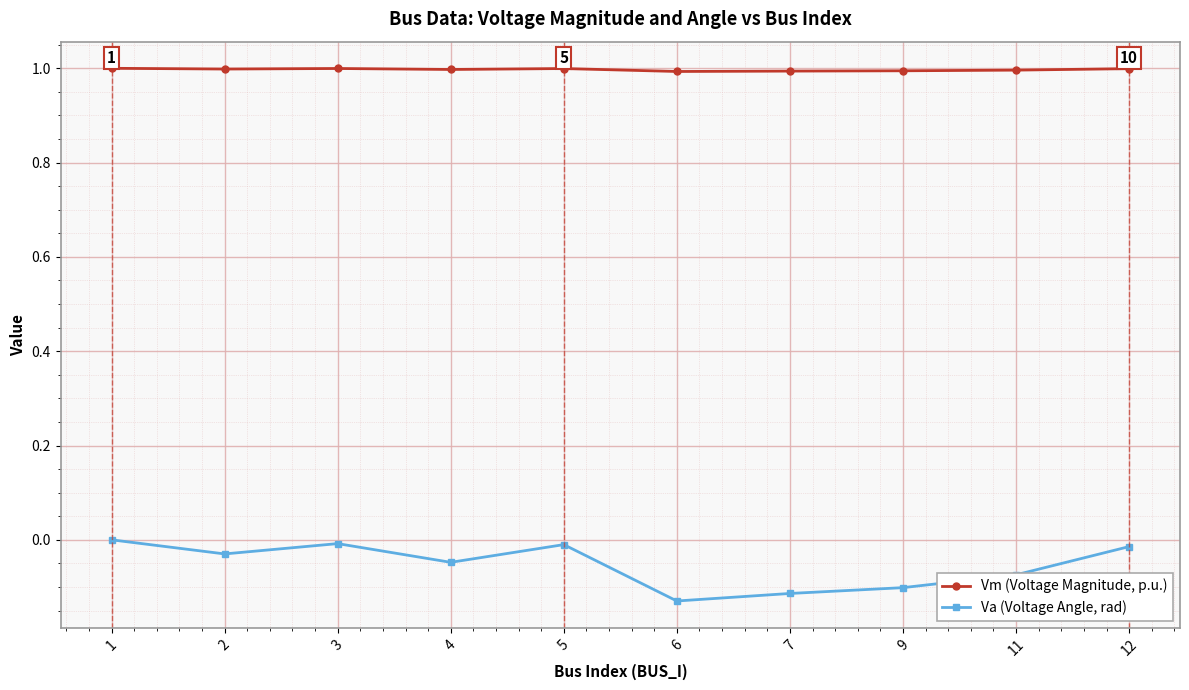

Which series has the largest total across all categories?

Vm (Voltage Magnitude, p.u.)